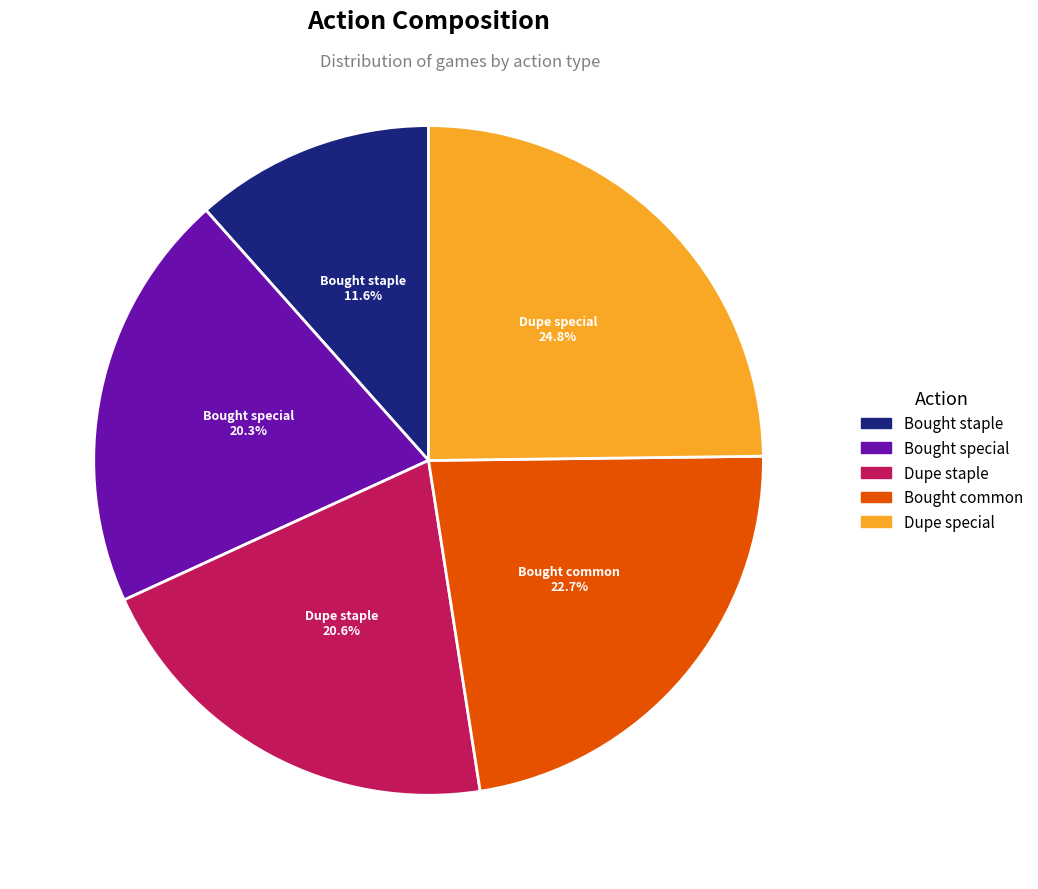

How many segments does this pie chart have?

5